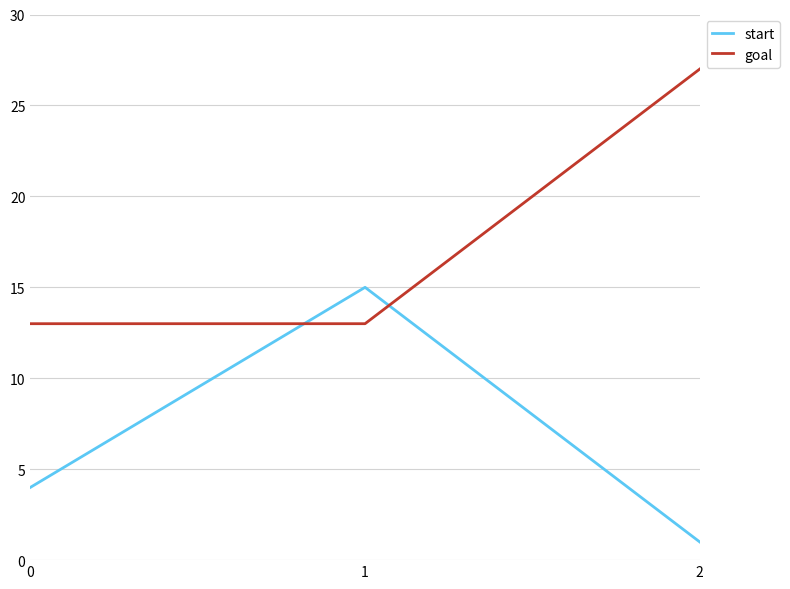

What is the smallest value displayed?

1